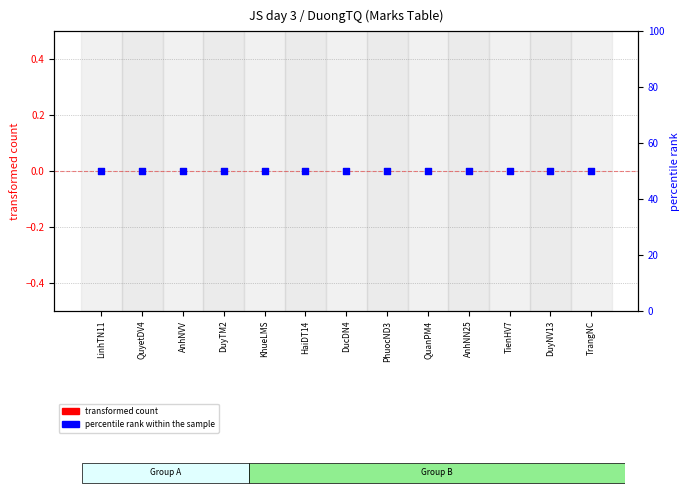

Is the value of transformed count at KhueLMS greater than the value of percentile rank within the sample at LinhTN11?

No